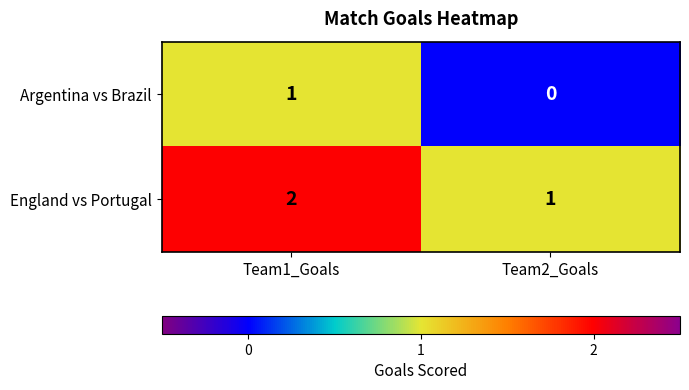

The value of England vs Portugal at Team1_Goals is 1. True or false?

False